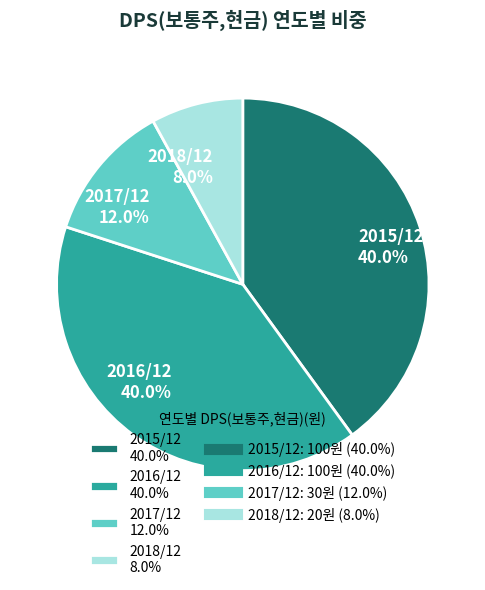

How many segments does this pie chart have?

4